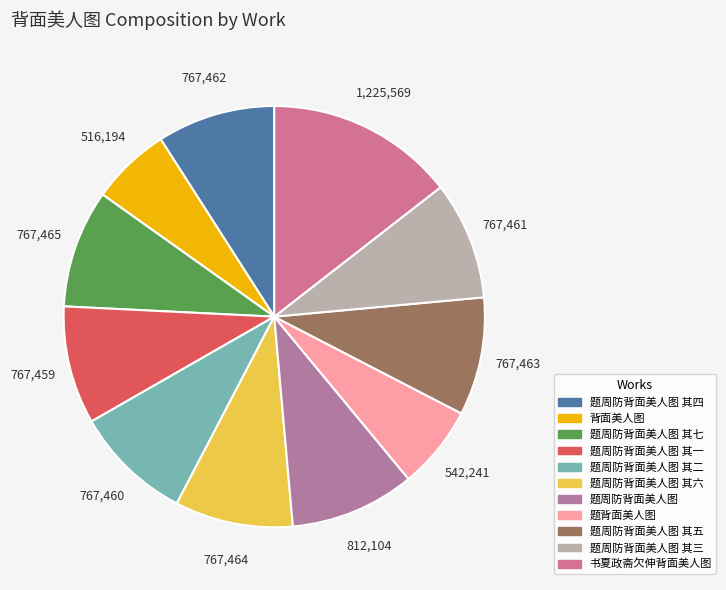

Does 题周防背面美人图 其五 represent more than half of the total?

No